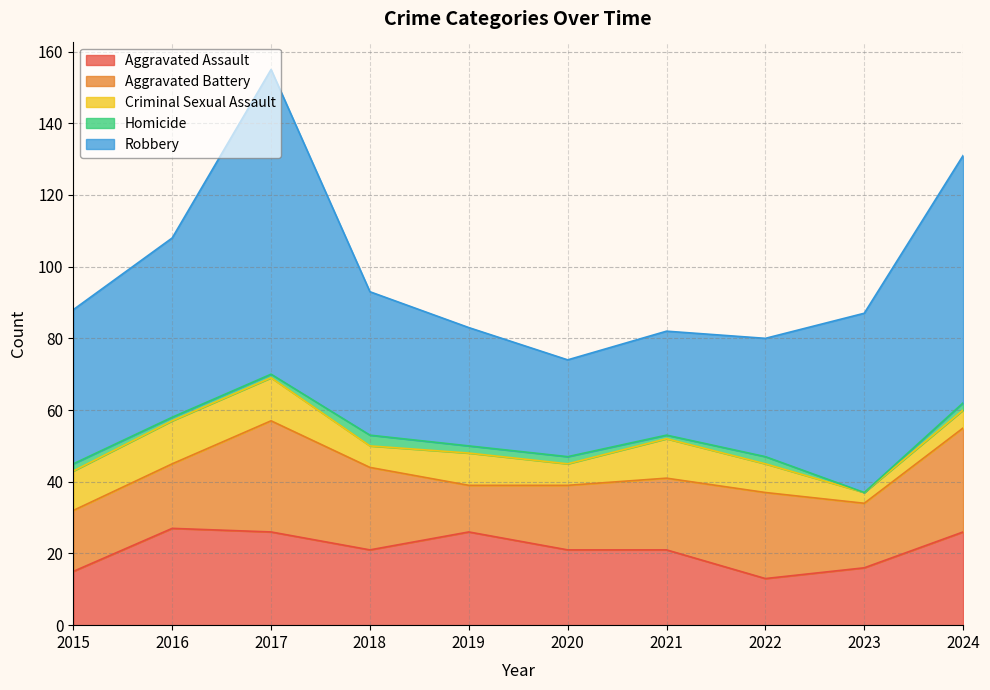

What is the difference between the Aggravated Assault values at 2015 and 2021?

6